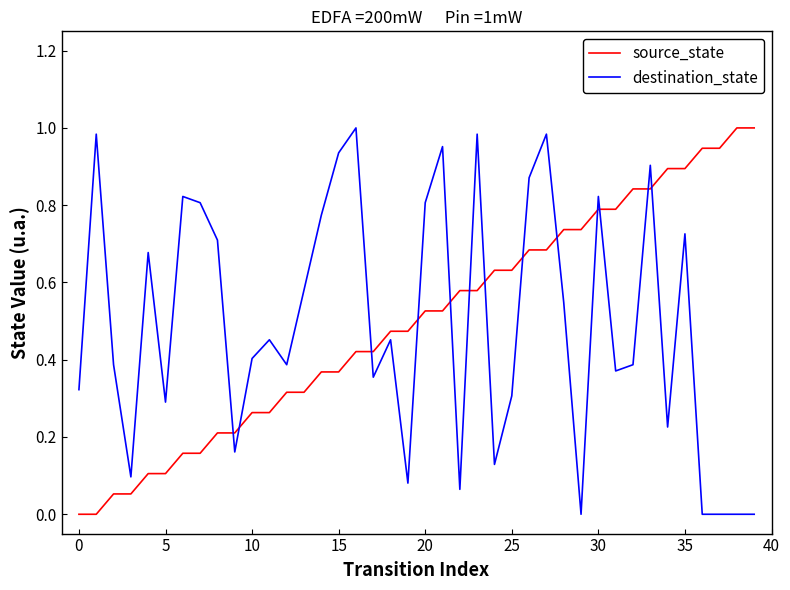

At which category is the sum across all series the highest?

33